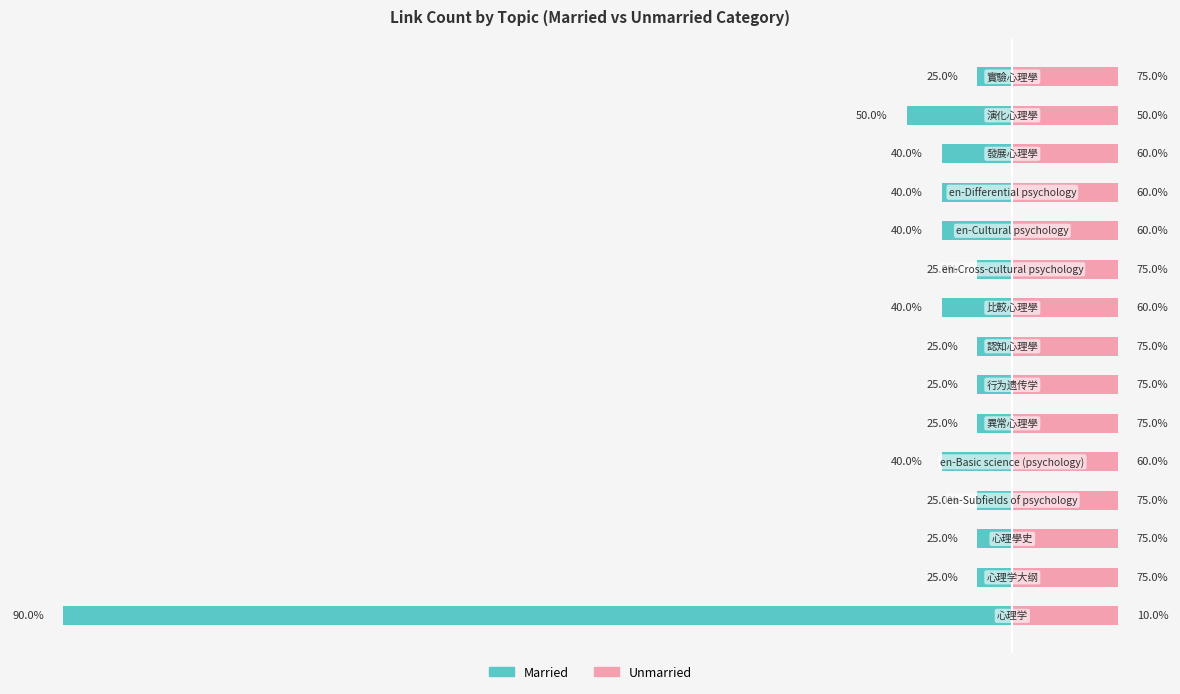

Is it true that Unmarried equals 0.7 at 13?

False